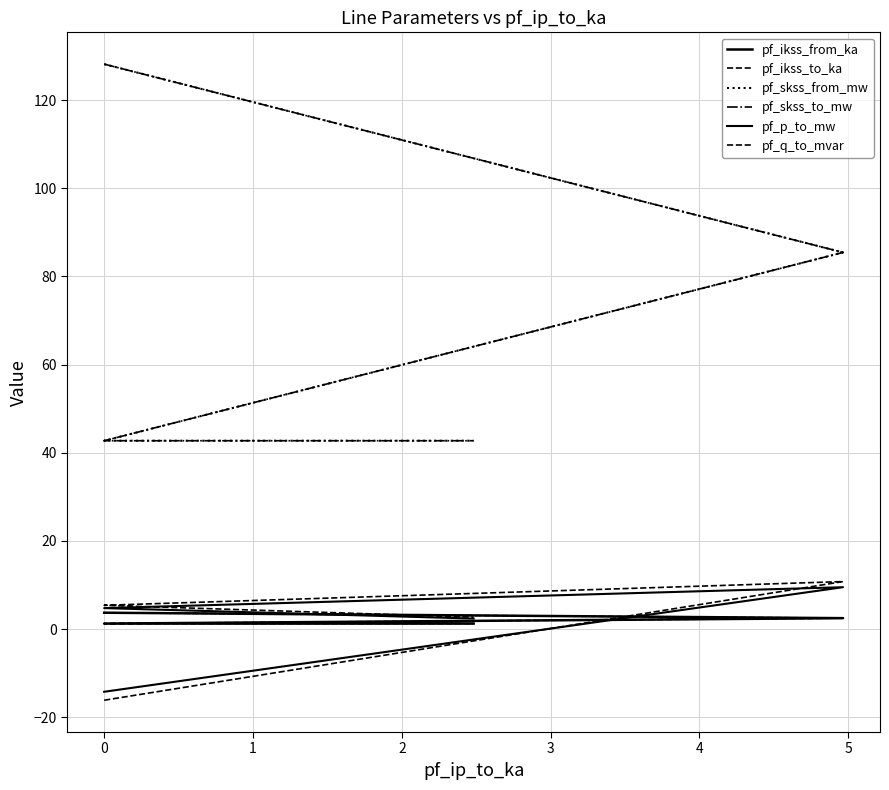

What is the value of the pf_p_to_mw point at the 4th from the left?

2.4